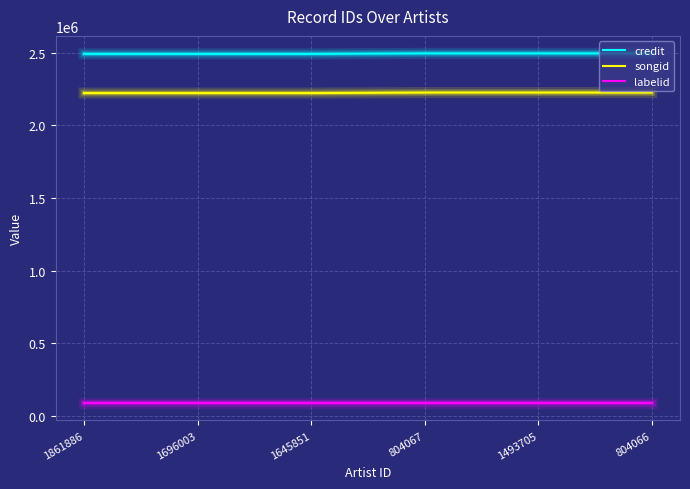

What is the maximum value shown in the chart?

2494433